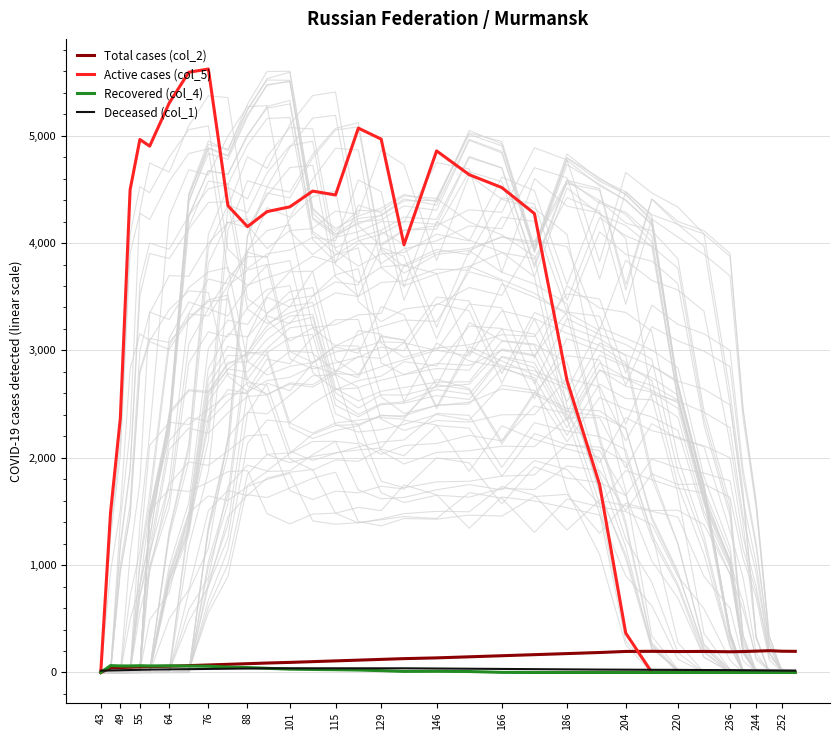

Which series has the largest total across all categories?

Active cases (col_5)